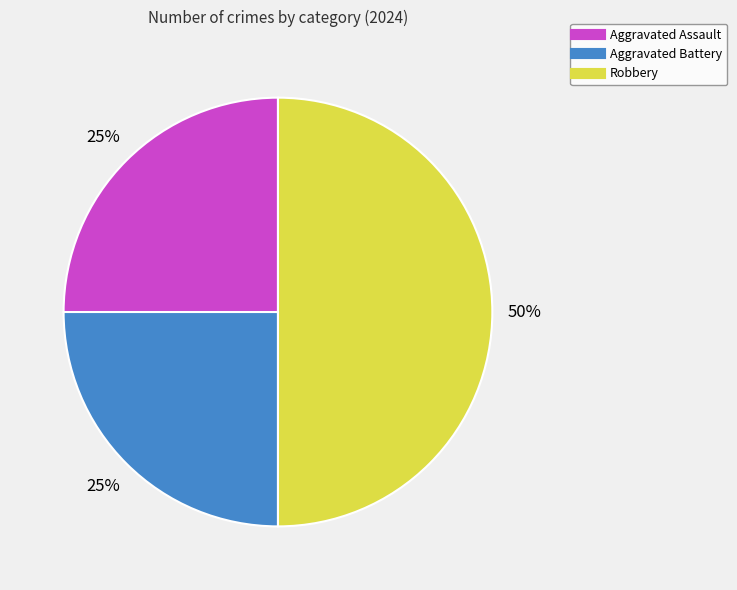

What percentage is the Aggravated Assault slice, to the nearest percent?

25%